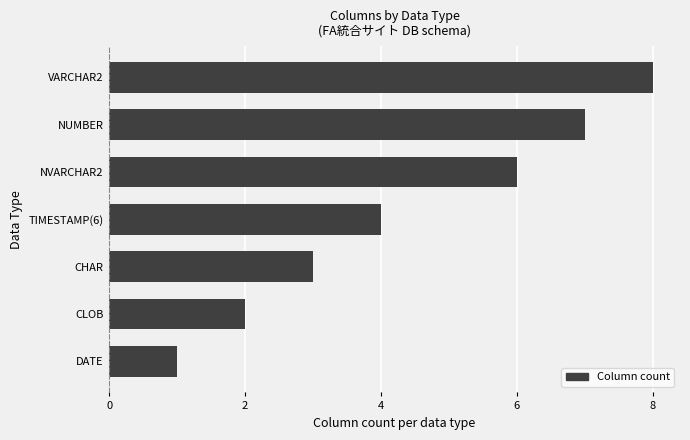

What is the sum of all values?

31